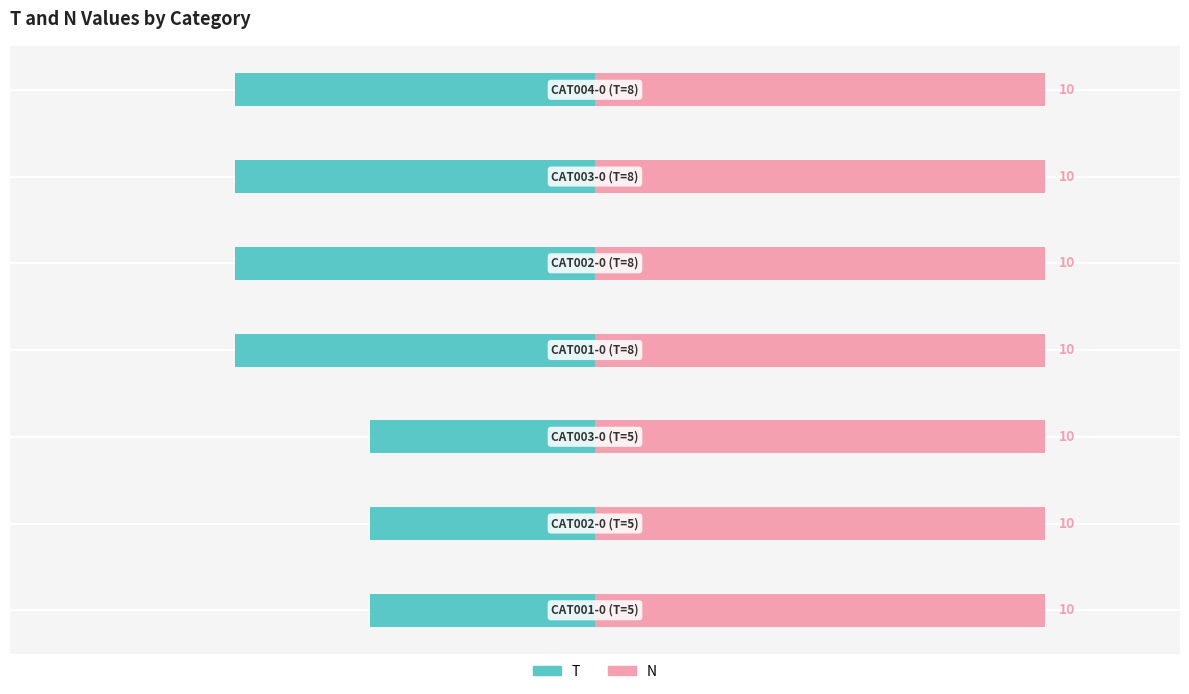

What is the lowest value of the T series?

-8.0